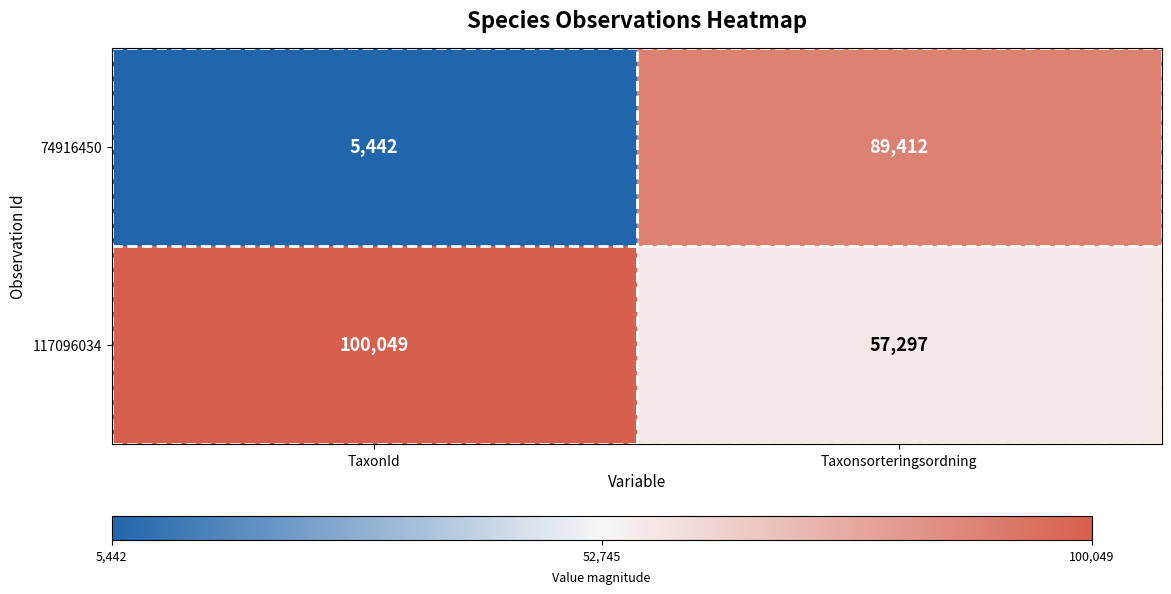

At TaxonId, list the series in order from smallest to largest.

74916450, 117096034